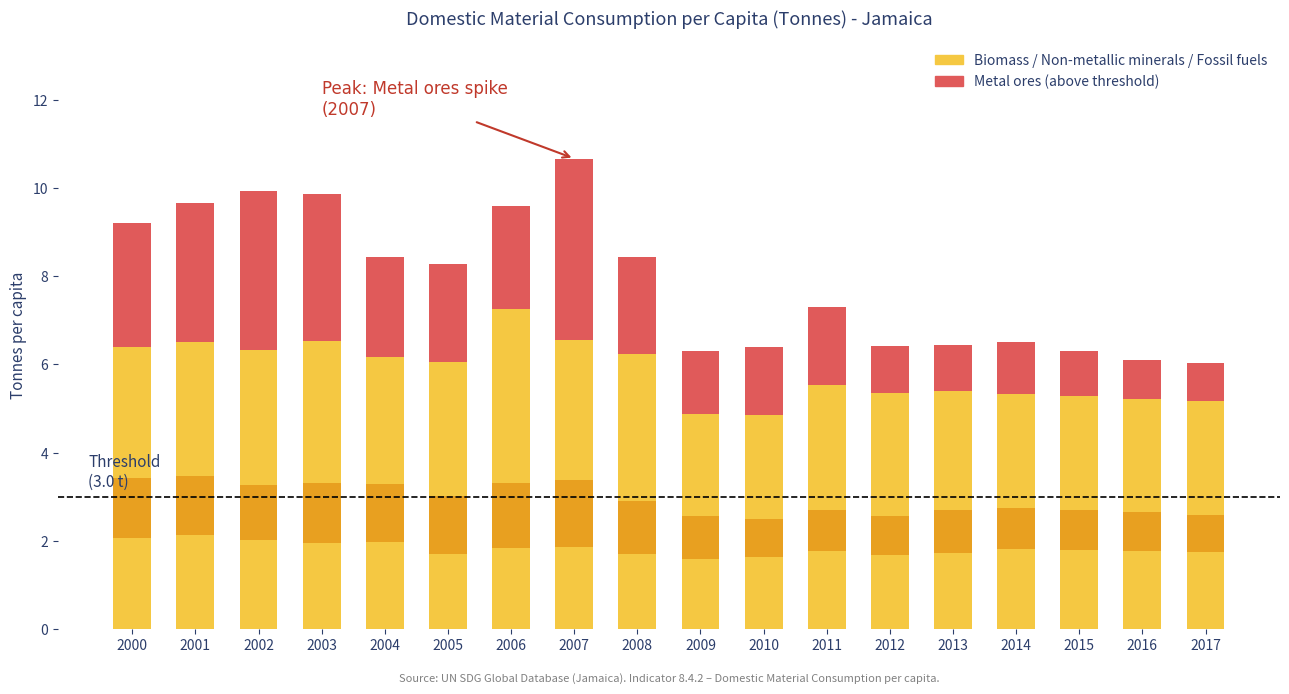

The Non-metallic minerals series shows 2.3 at 2009. True or false?

True